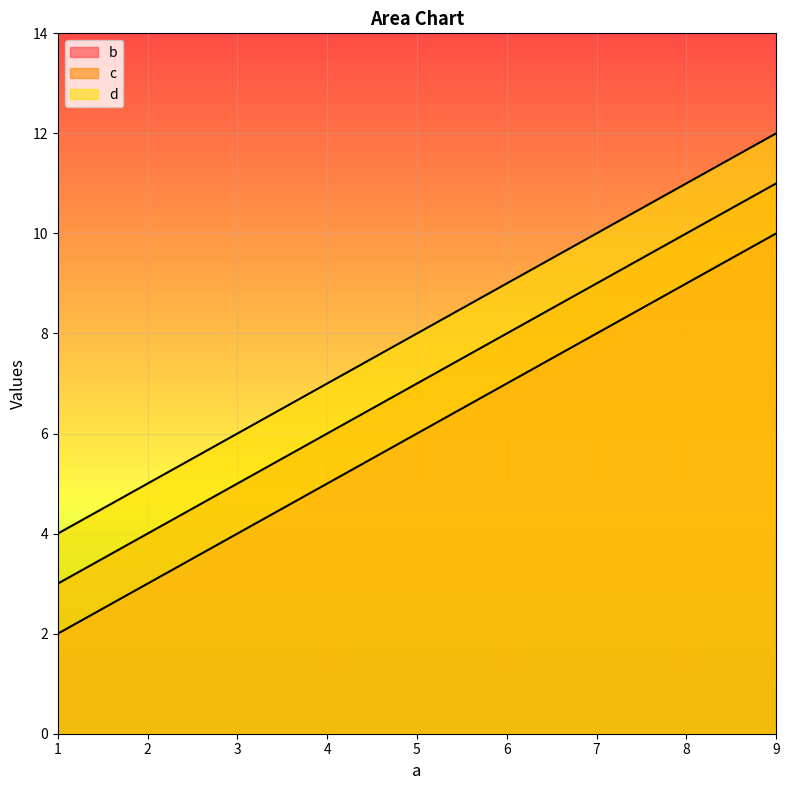

The c series shows 12 at 5. True or false?

False